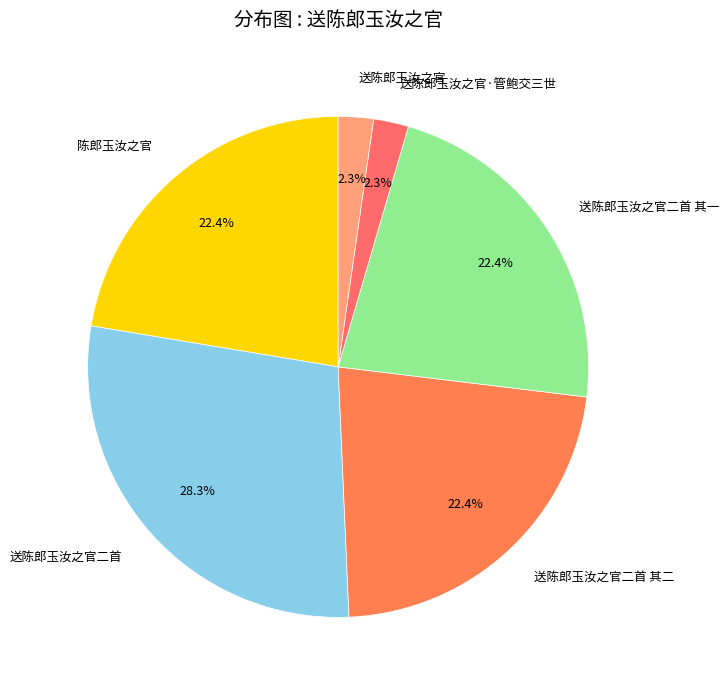

Is there any slice that represents more than half of the pie?

No